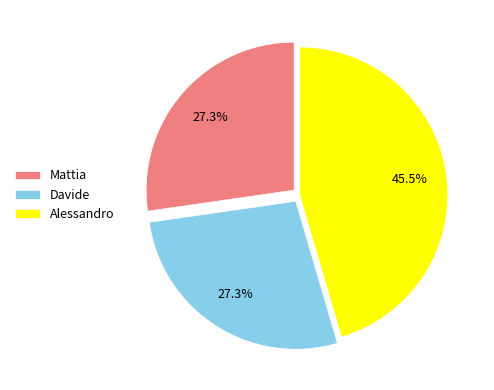

Combined, what portion of the pie is Alessandro and Mattia?

72.7%